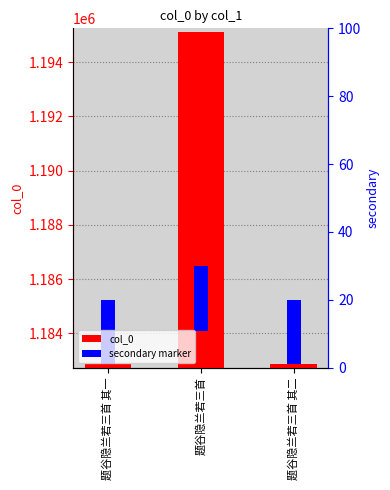

At how many categories does at least one series exceed 826910?

3